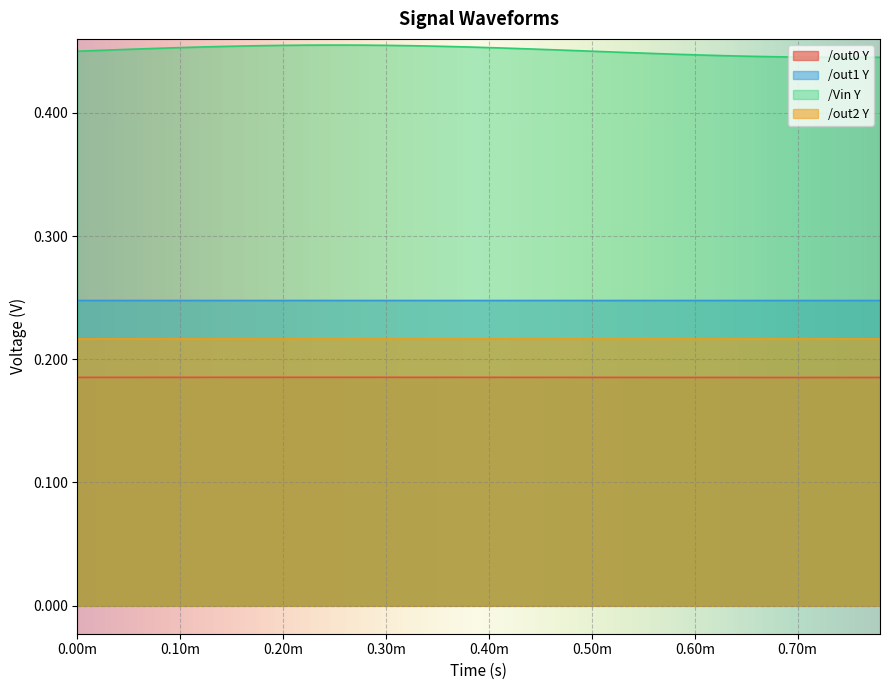

True or false: /out0 Y and /Vin Y intersect in this chart.

False